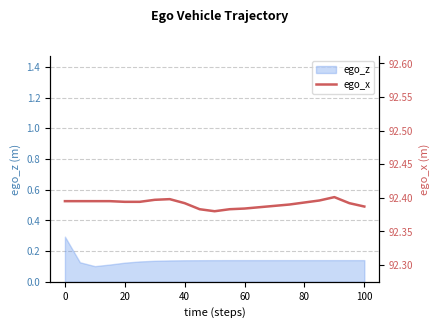

What is the highest value of the ego_z series?

0.3